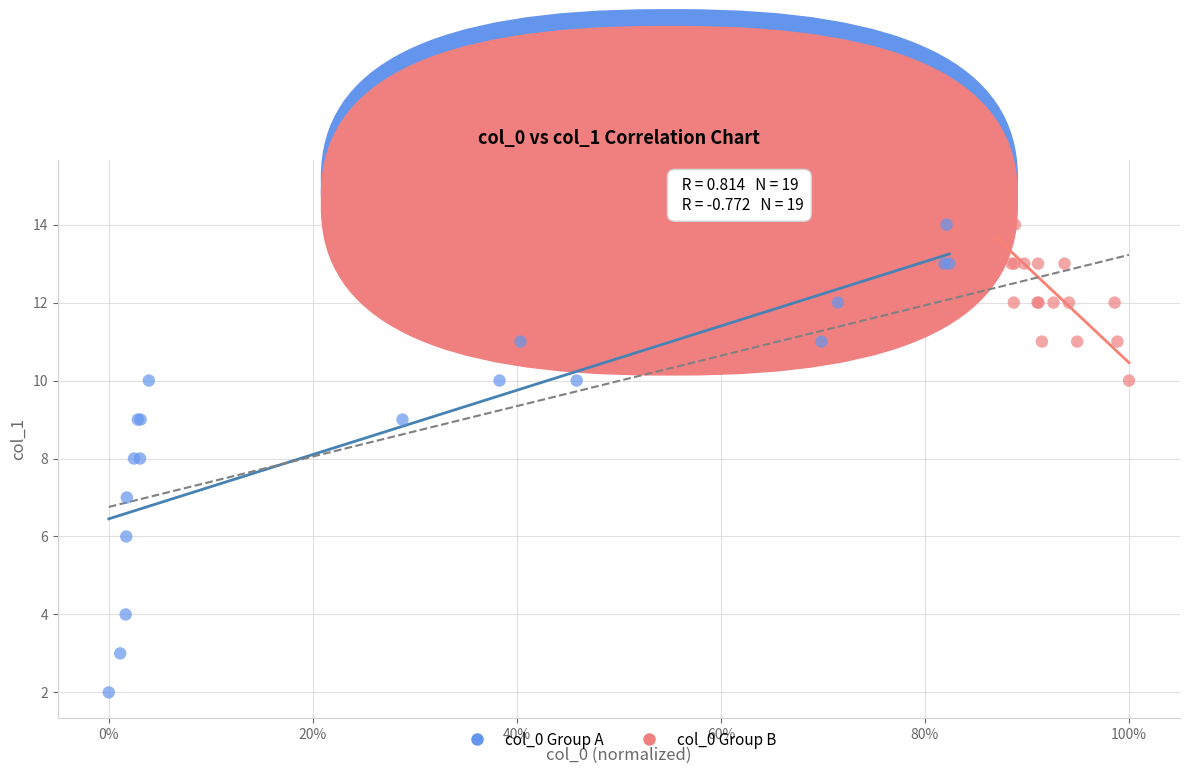

Which series contains the lowest Y value?

col_0 Group A